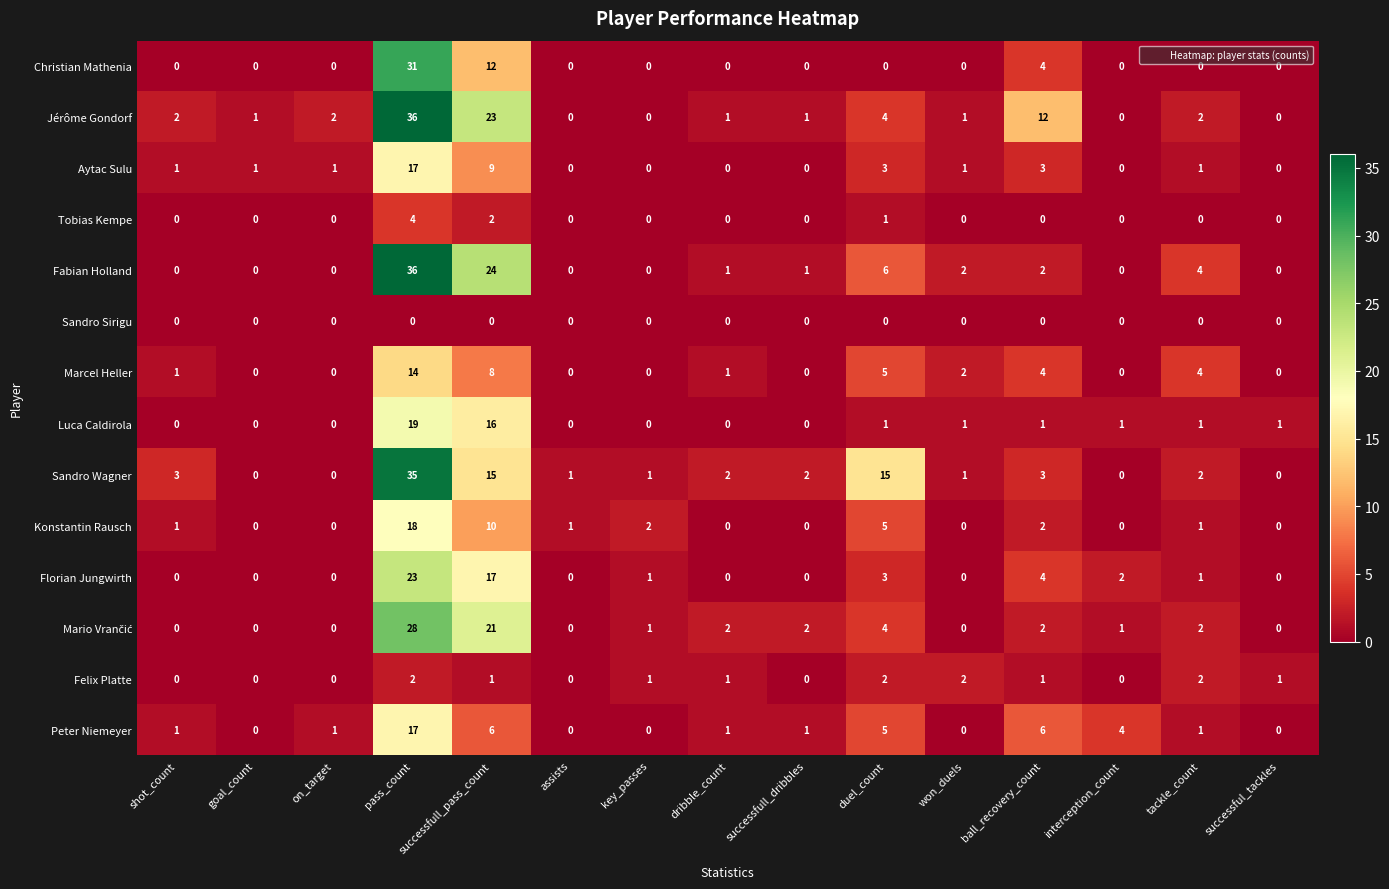

What is the sum of all Fabian Holland values?

76